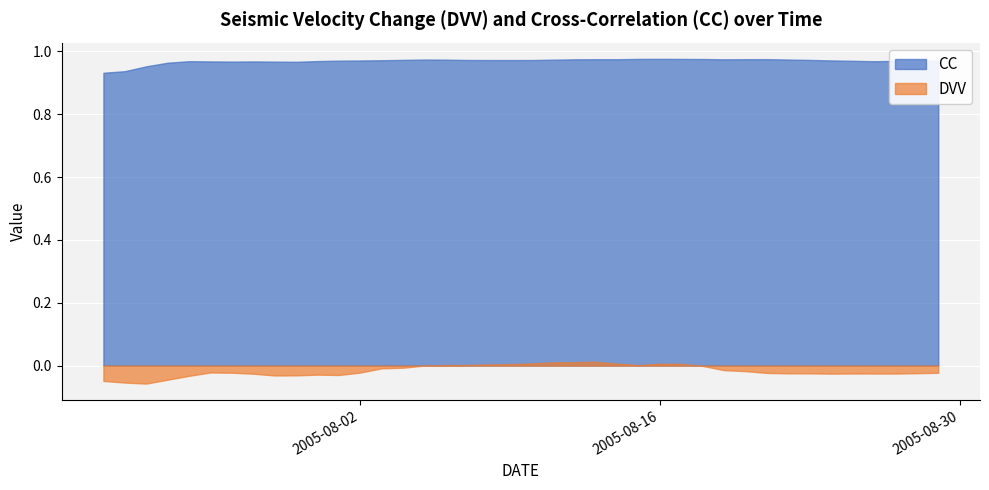

Between 2005-08-25 and 2005-08-28, which is larger?

2005-08-28